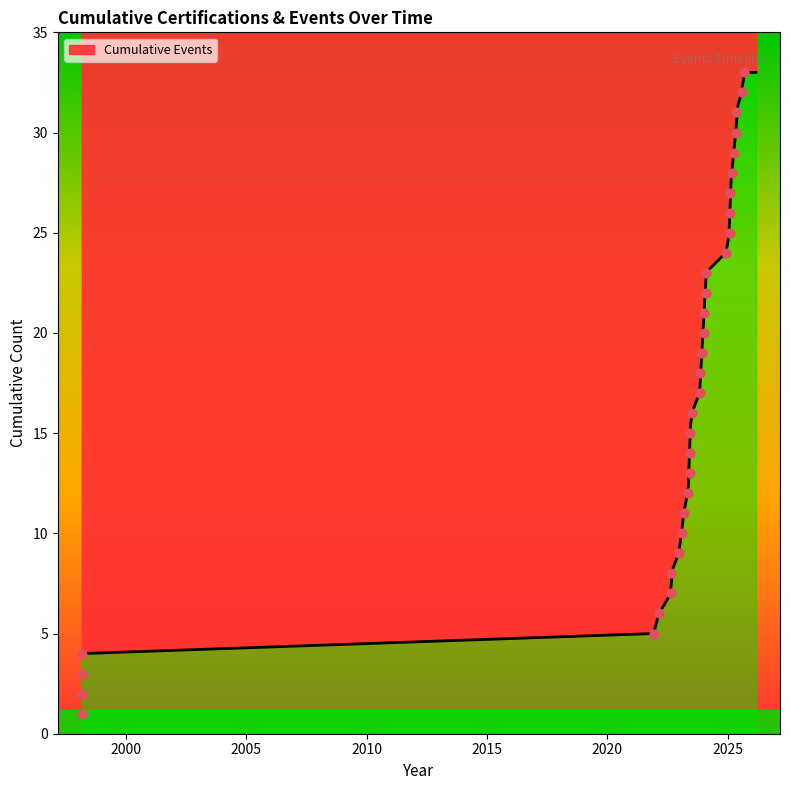

What is the change in value from 2022-02 to 2024-01?

+14